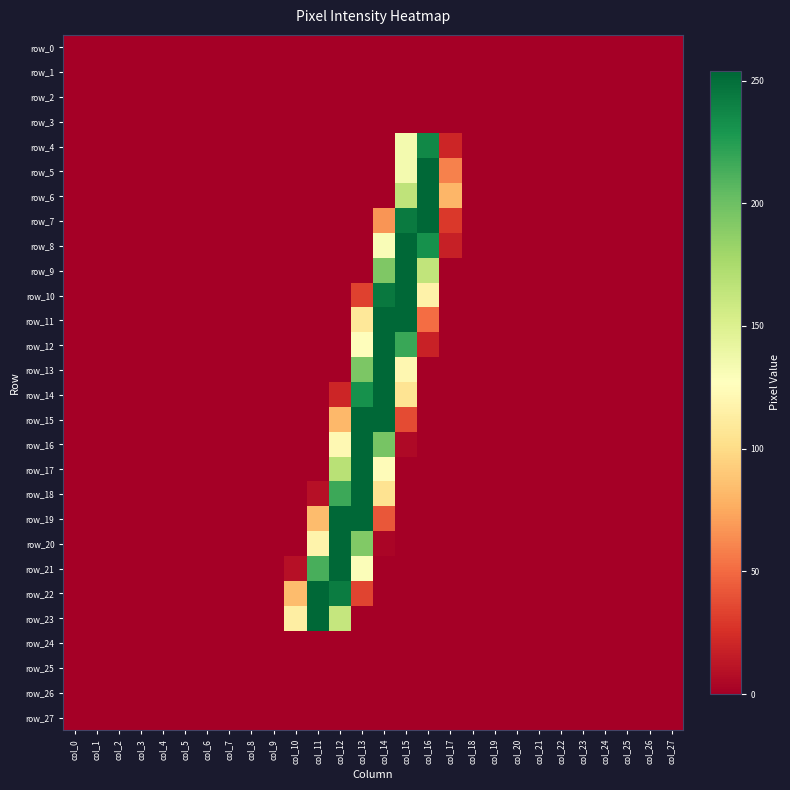

List the series in order of their peak value, lowest first.

row_0, row_1, row_2, row_3, row_24, row_25, row_26, row_27, row_4, row_5, row_6, row_7, row_8, row_9, row_10, row_11, row_12, row_13, row_14, row_15, row_16, row_17, row_18, row_19, row_20, row_21, row_22, row_23